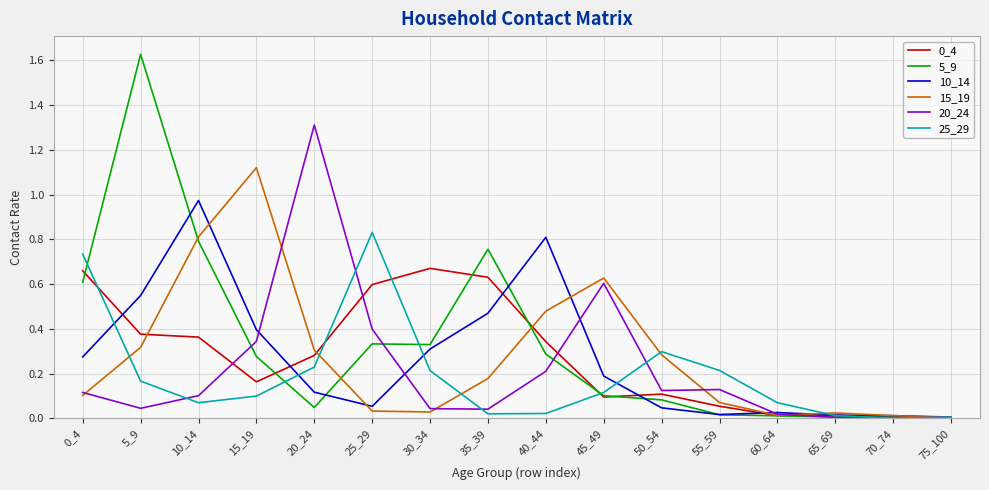

The value of 10_14 at 75_100 is 0.0. True or false?

True